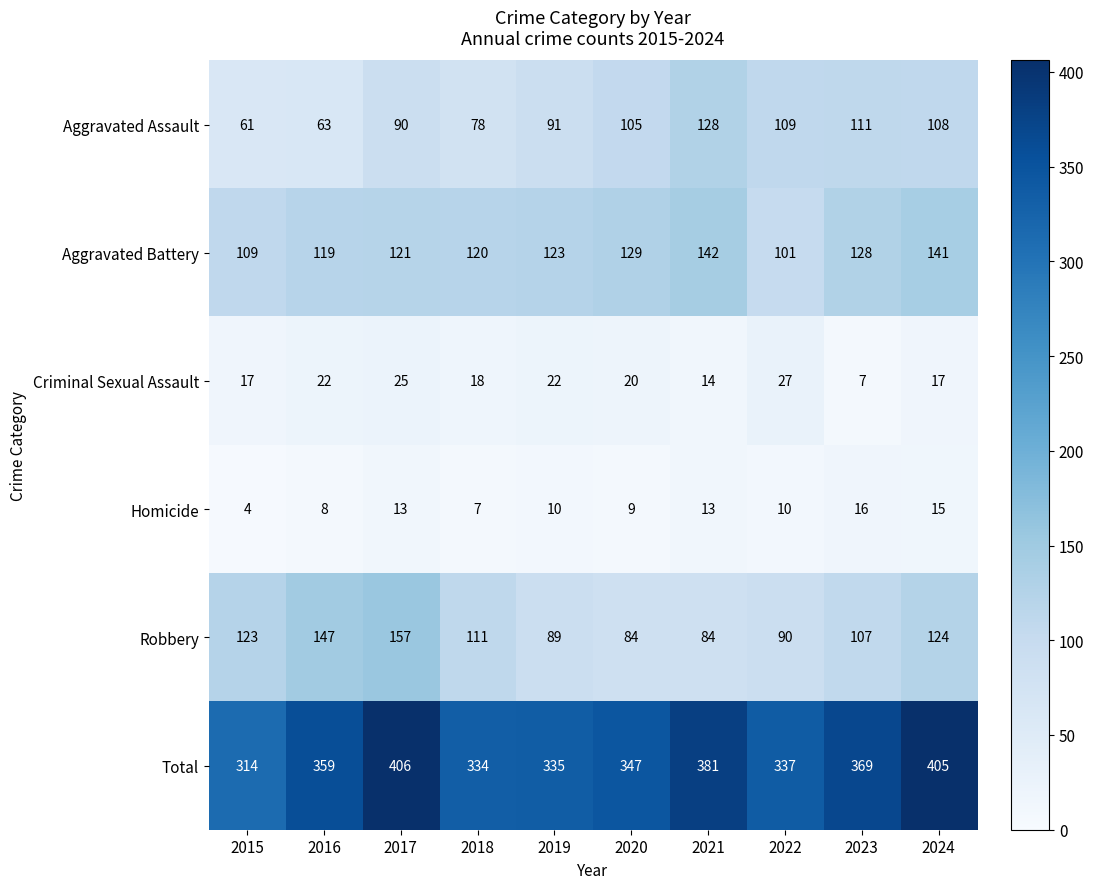

At which label is Aggravated Assault closest to 94?

2019